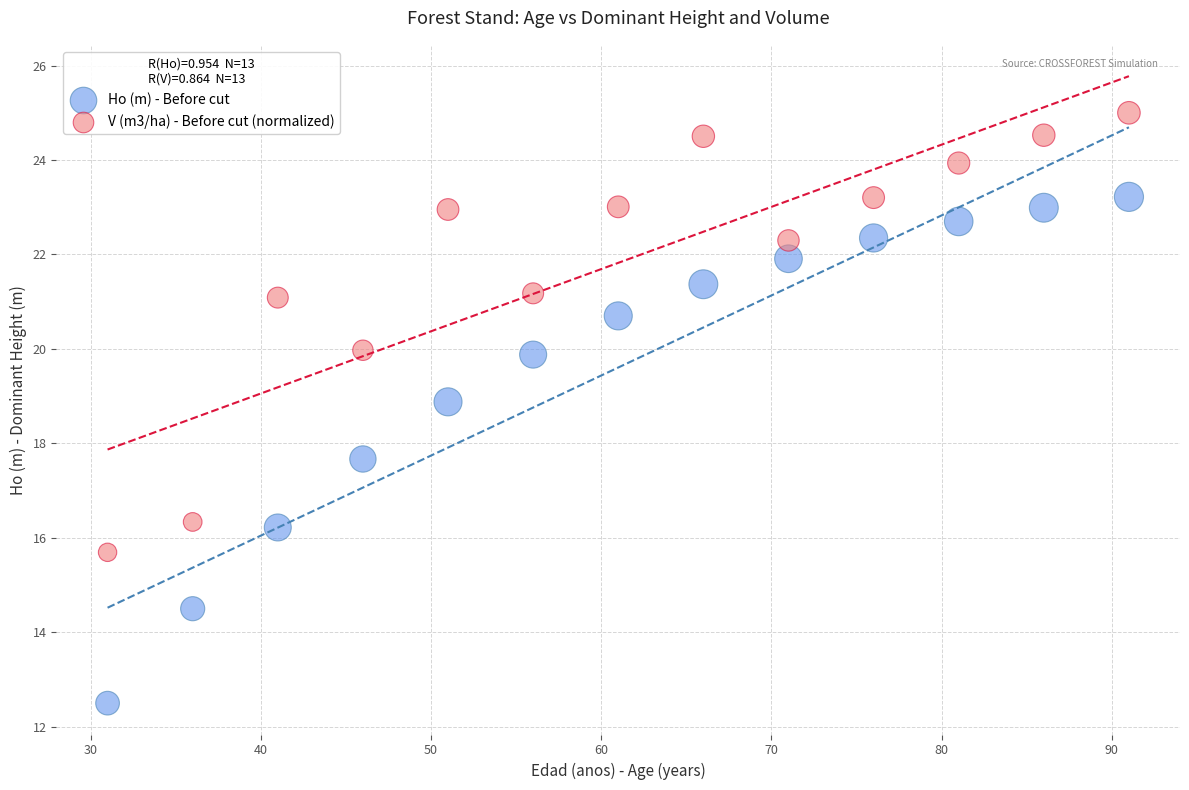

Which series reaches the minimum Y coordinate?

Ho (m) - Before cut